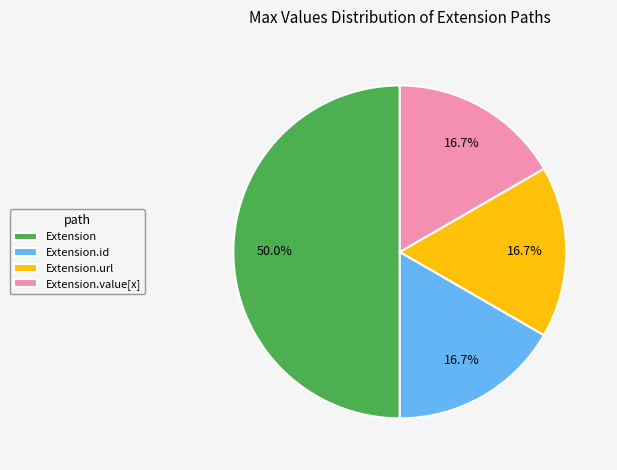

Does Extension.value[x] account for over 50% of the chart?

No